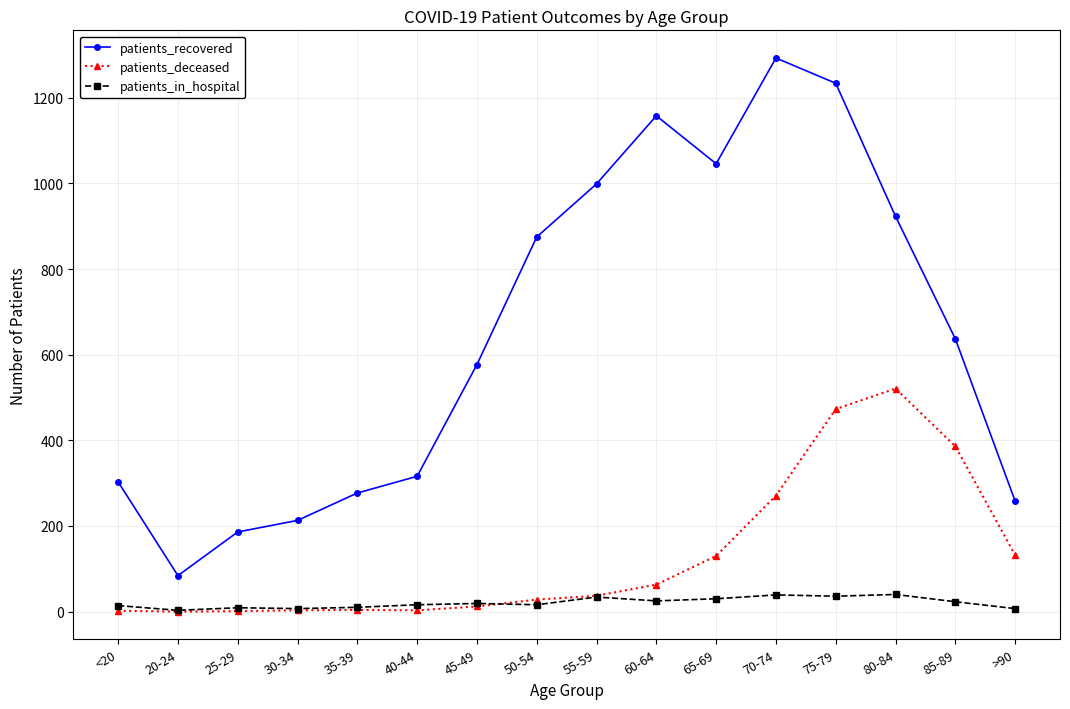

Rank the series by their maximum value, from lowest to highest.

patients_in_hospital, patients_deceased, patients_recovered